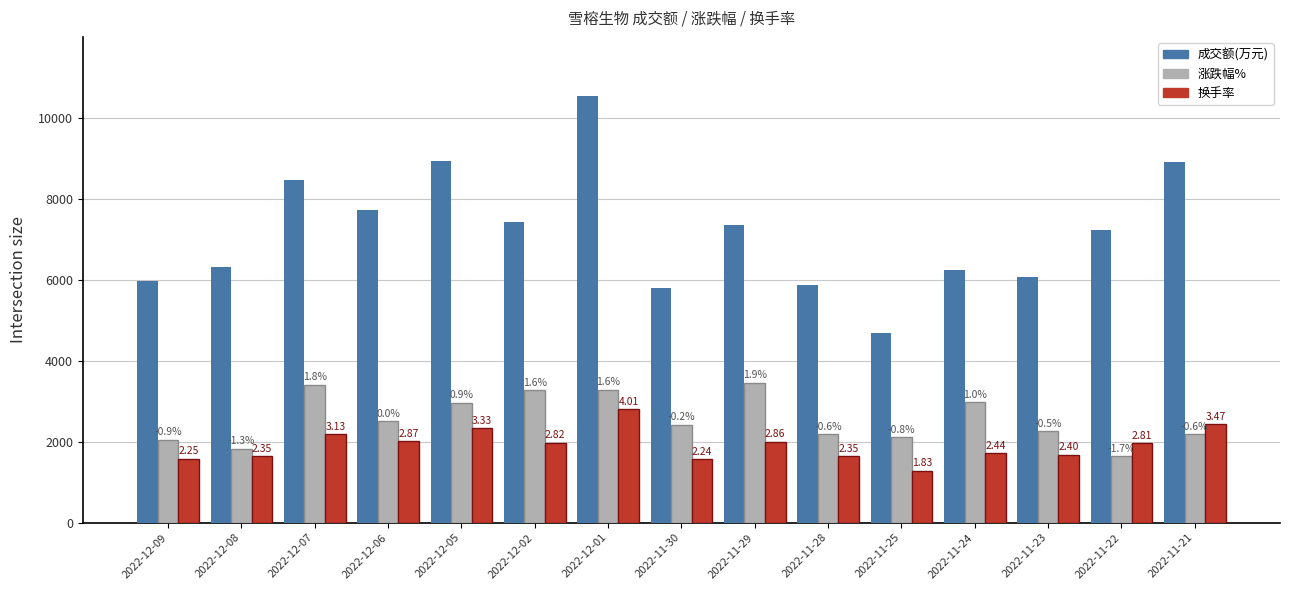

Are the bars horizontal?

No